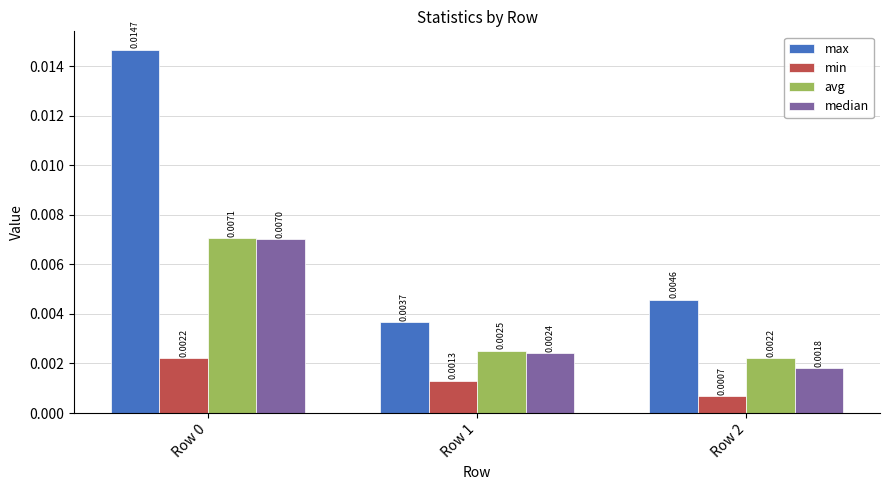

At how many categories does at least one series exceed 0?

3